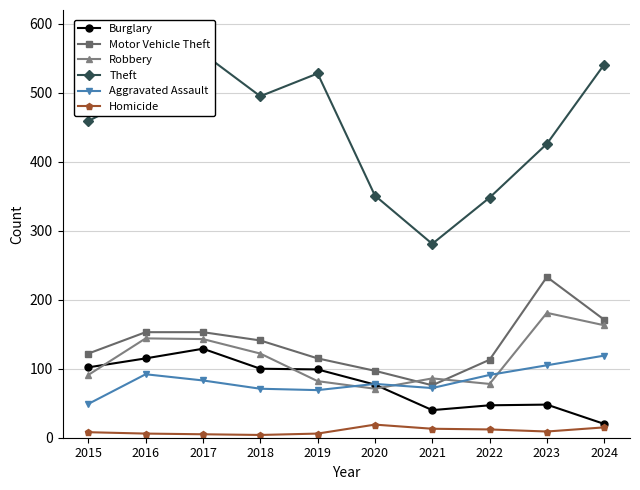

How many values in the Theft series are below 495?

5